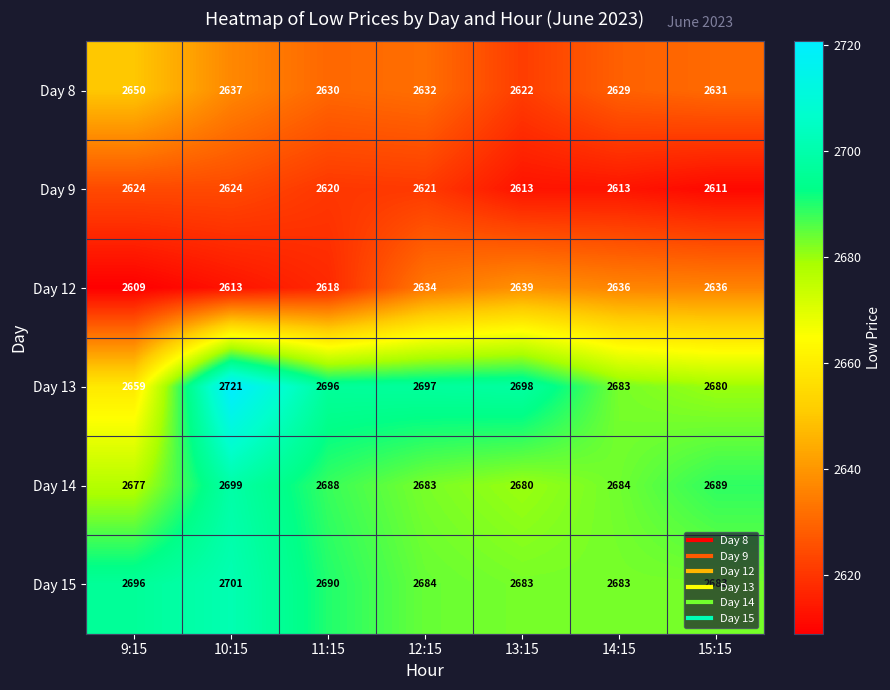

What is the difference between the highest and lowest values at 12:15?

76